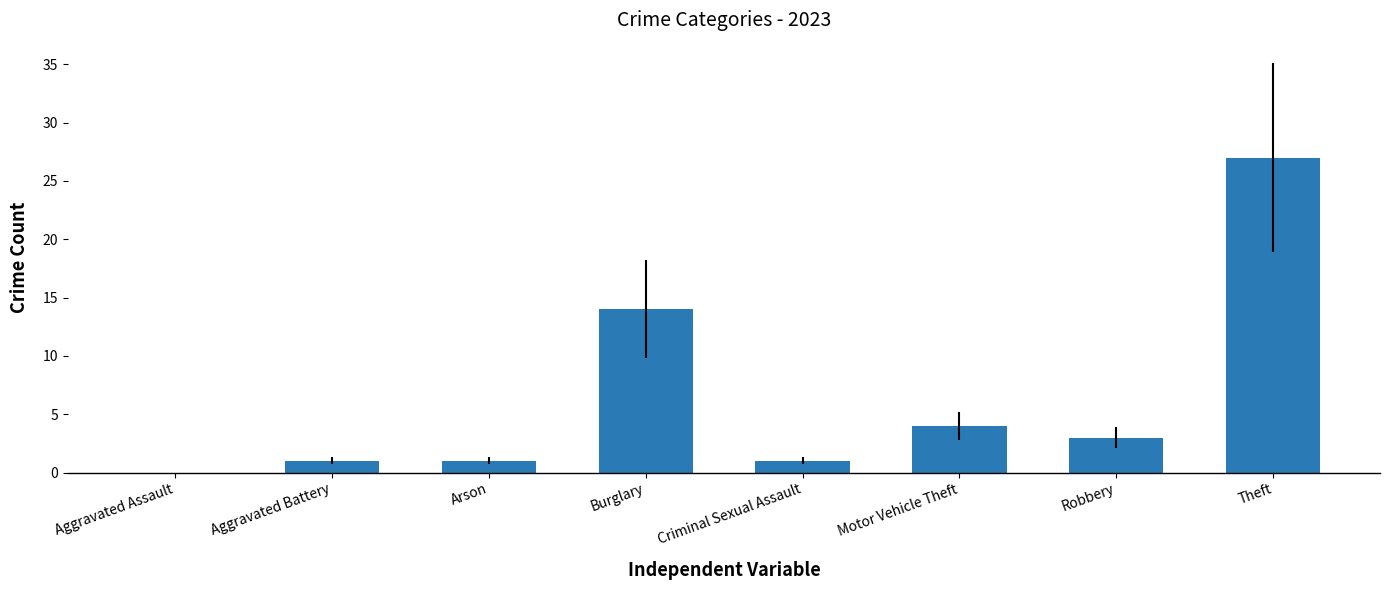

At which category does the chart reach its peak across all series?

Theft